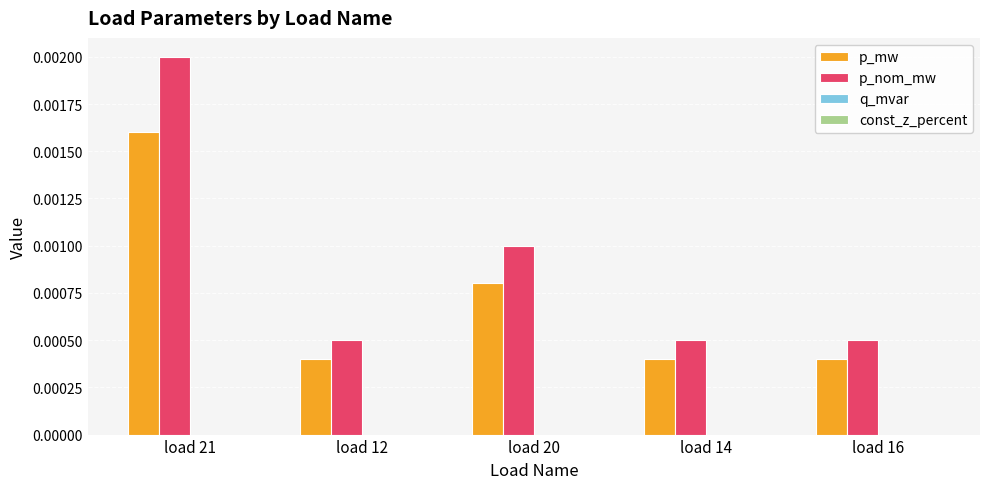

Are the bars horizontal?

No